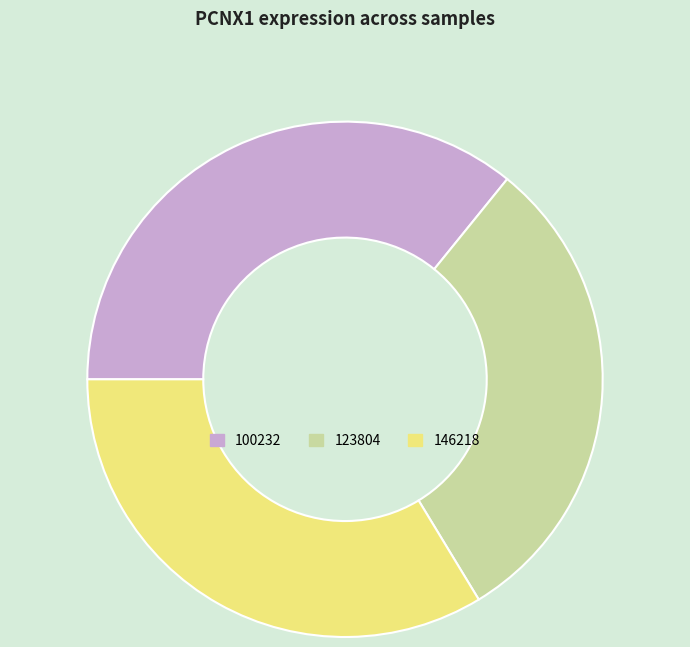

Which has a higher value, 146218 or 100232?

100232